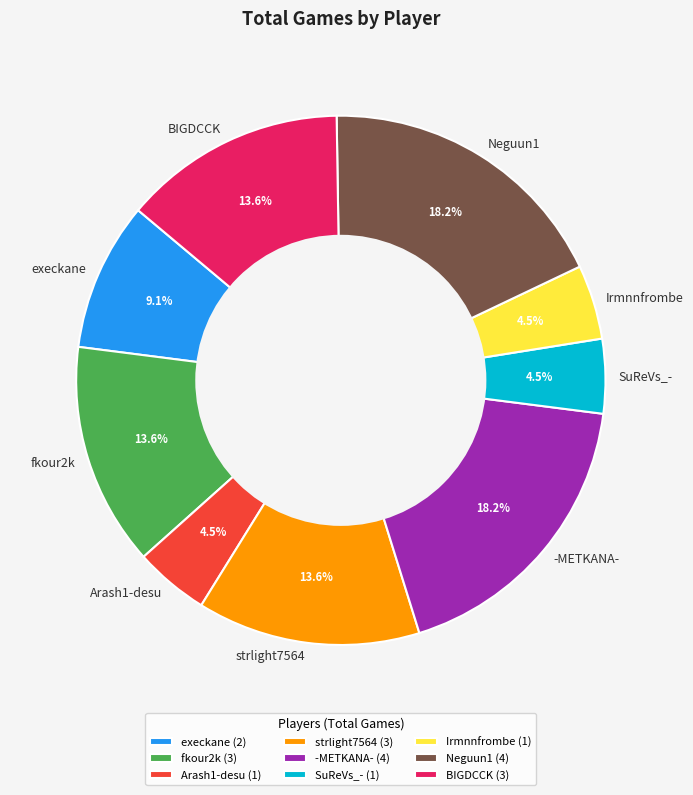

Do fkour2k and SuReVs_- together represent more than half of the pie?

No